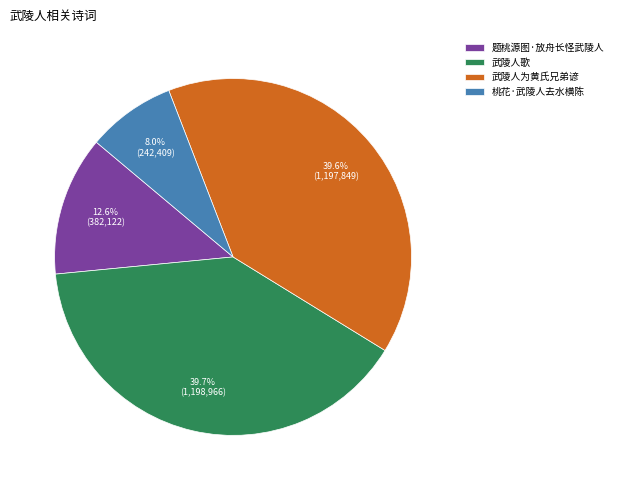

To the nearest percent, what portion does 题桃源图·放舟长怪武陵人 represent?

13%